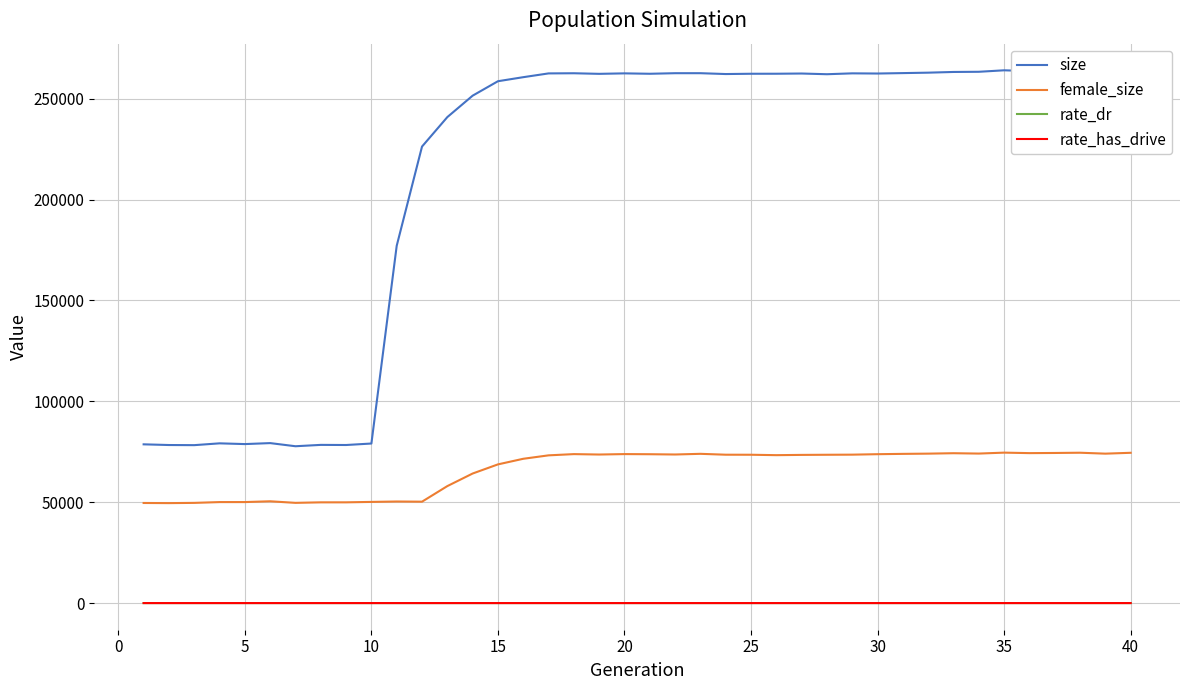

Is this an area chart (filled region under the line)?

No